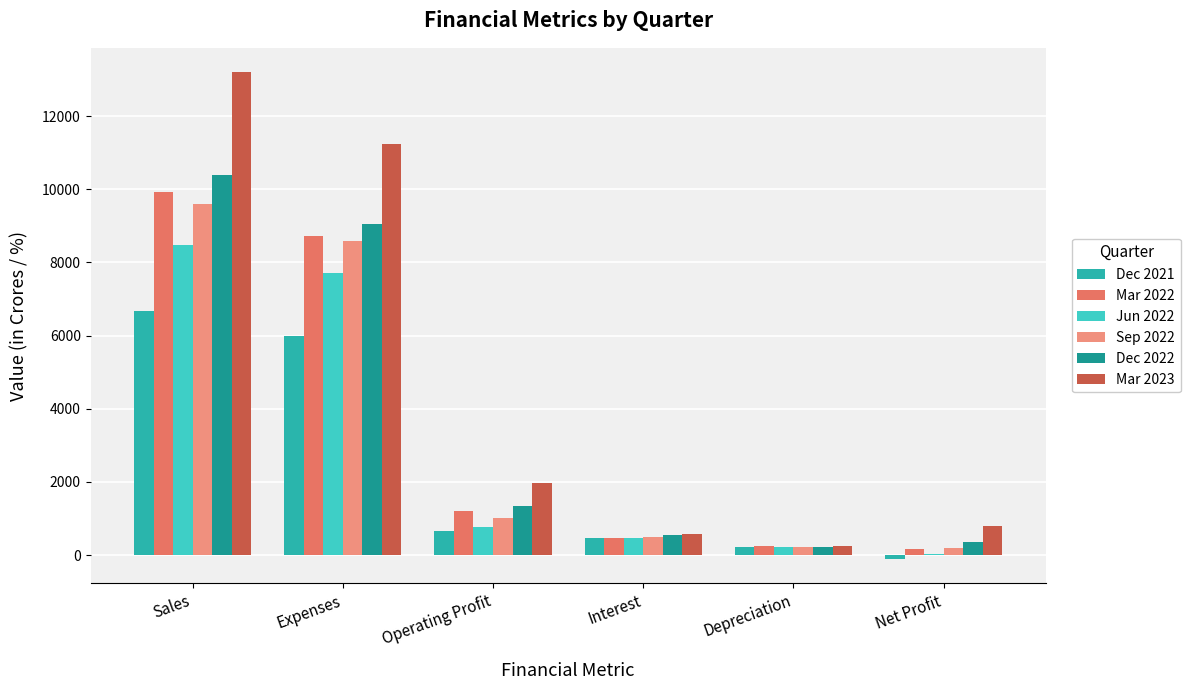

Does the chart contain stacked bars?

No